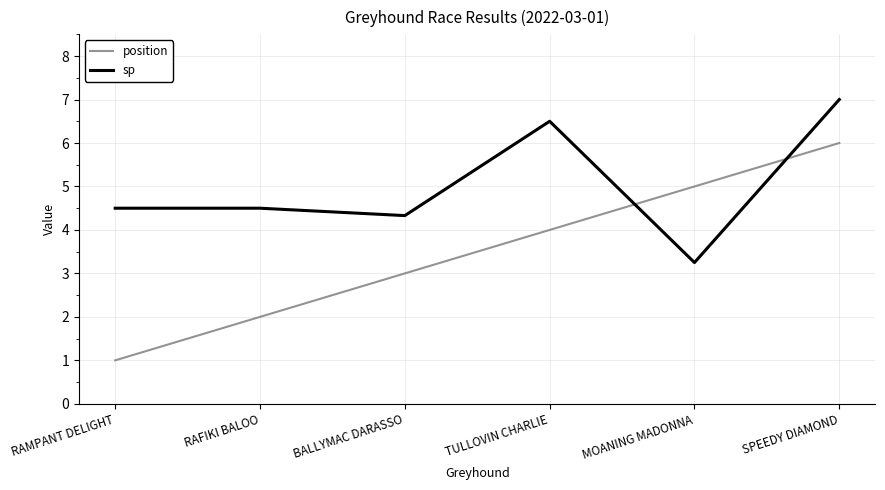

True or false: position has more than 0 interior local peaks.

False